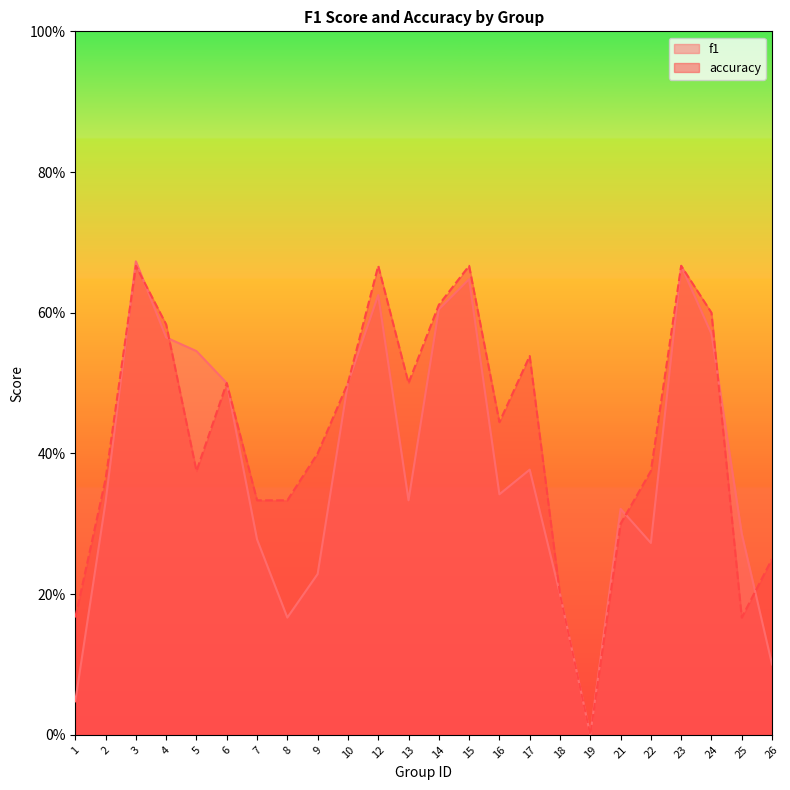

What is the difference between the highest and lowest values at 8?

0.2